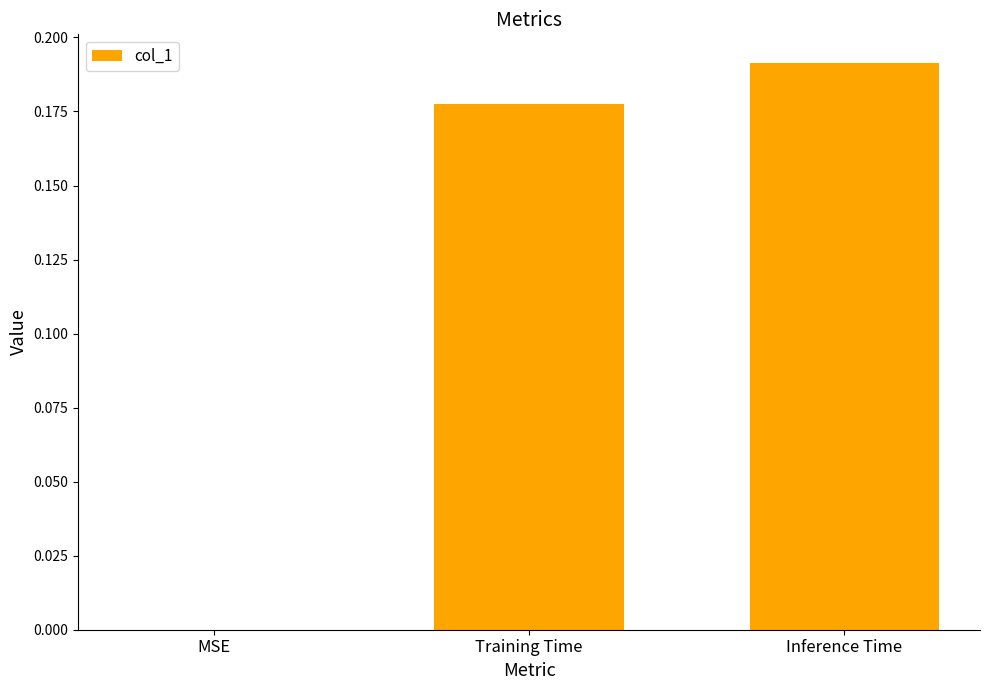

Are the bars horizontal?

No